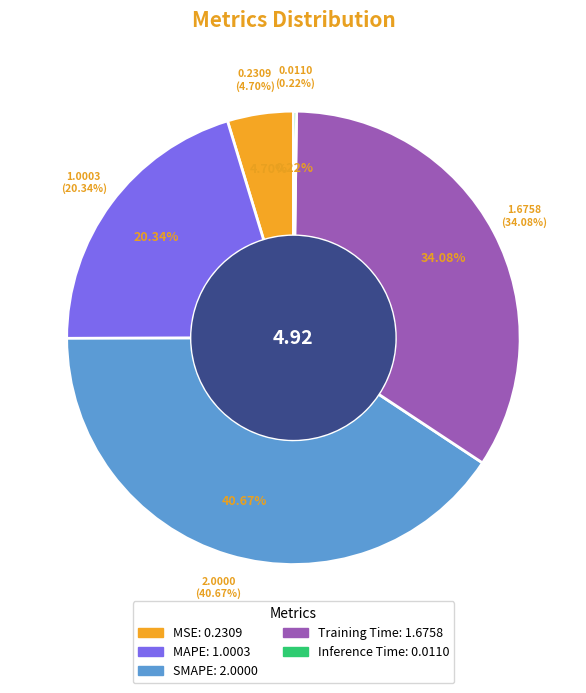

Which category has the biggest portion of the pie?

SMAPE